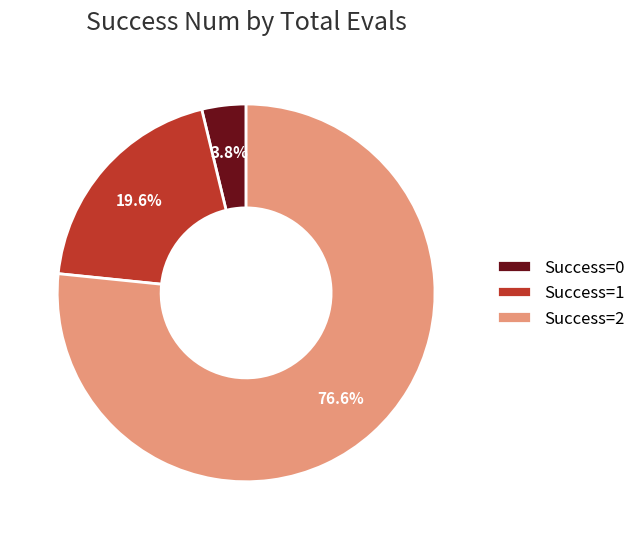

Between Success=1 and Success=2, which is larger?

Success=2